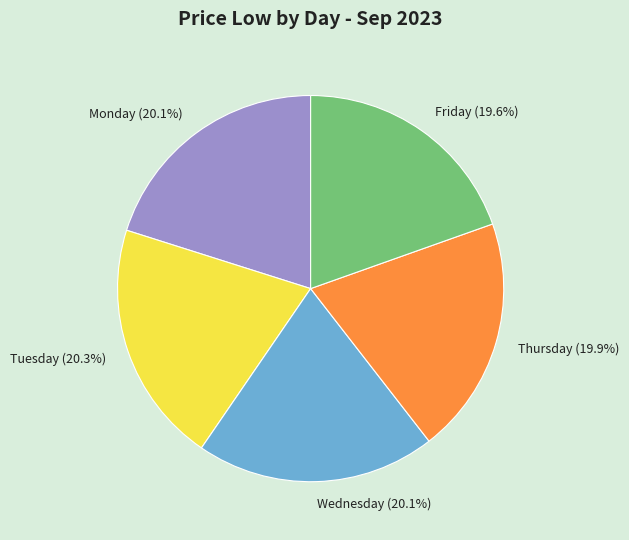

Is it true that Wednesday is 20% of the pie?

True